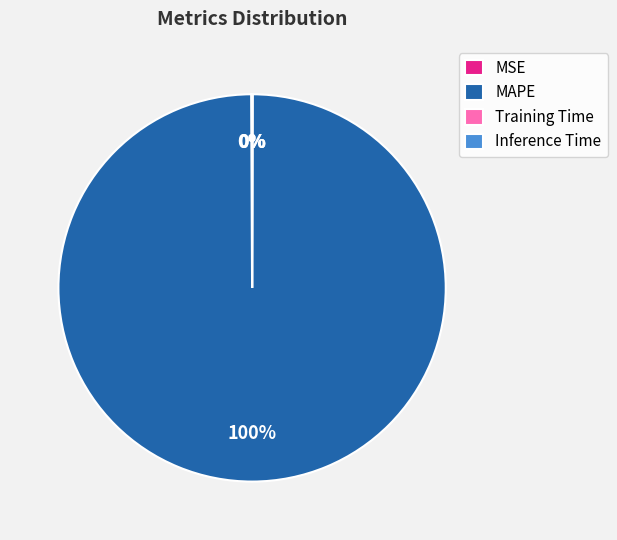

Is it true that MAPE is 89% of the pie?

False